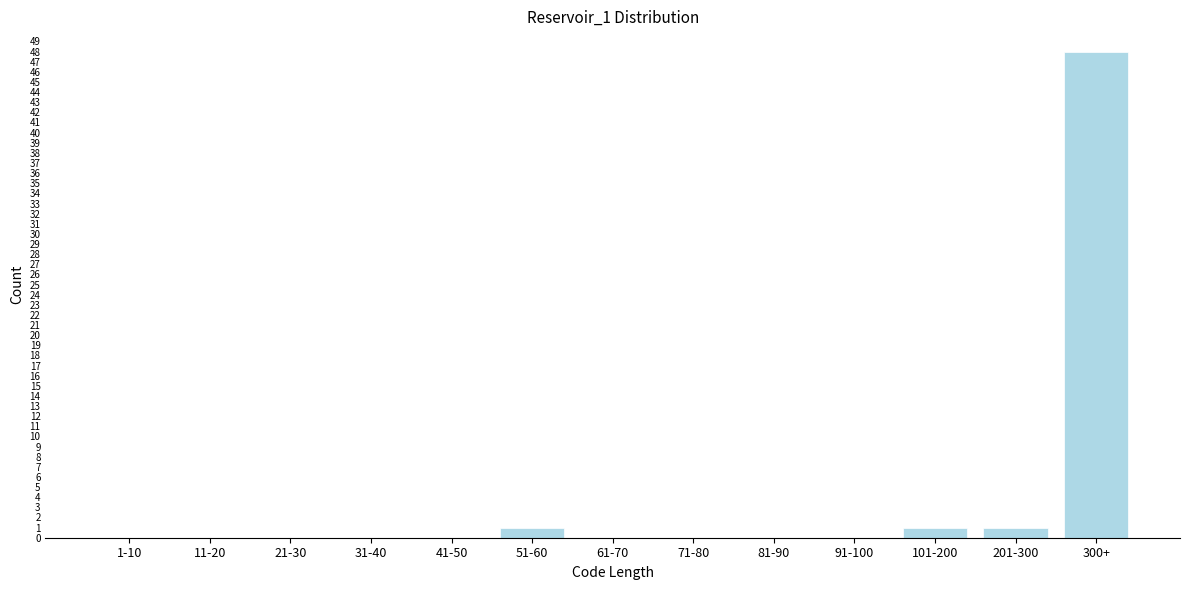

Reading left to right, list all the values displayed in this chart.

1-10=0	11-20=0	21-30=0	31-40=0	41-50=0	51-60=1	61-70=0	71-80=0	81-90=0	91-100=0	101-200=1	201-300=1	300+=48